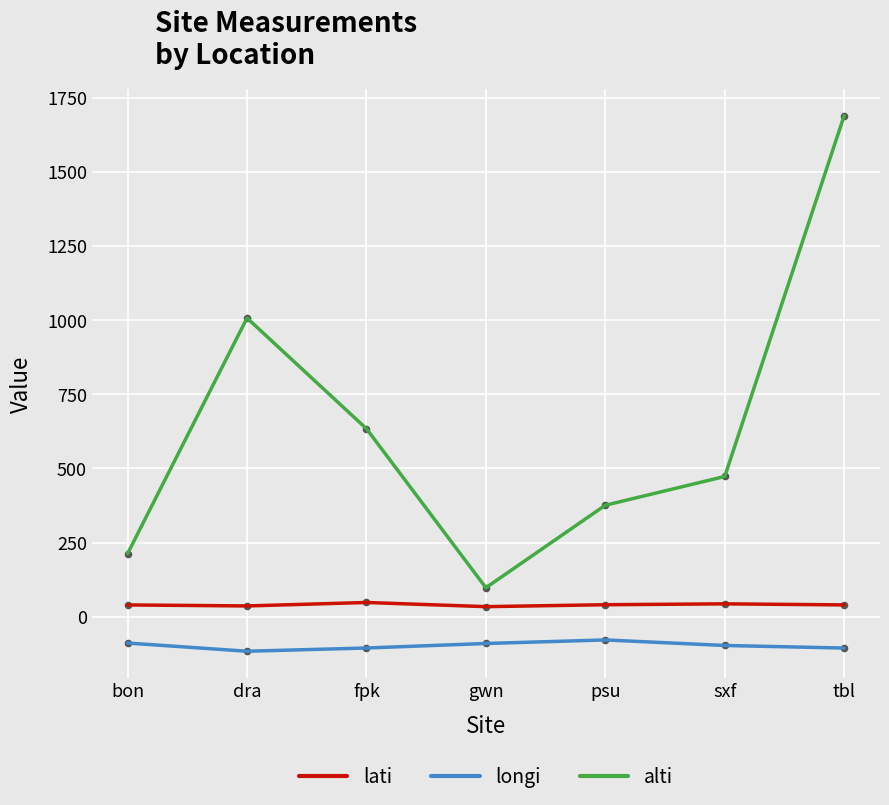

At which category is the sum across all series the highest?

tbl